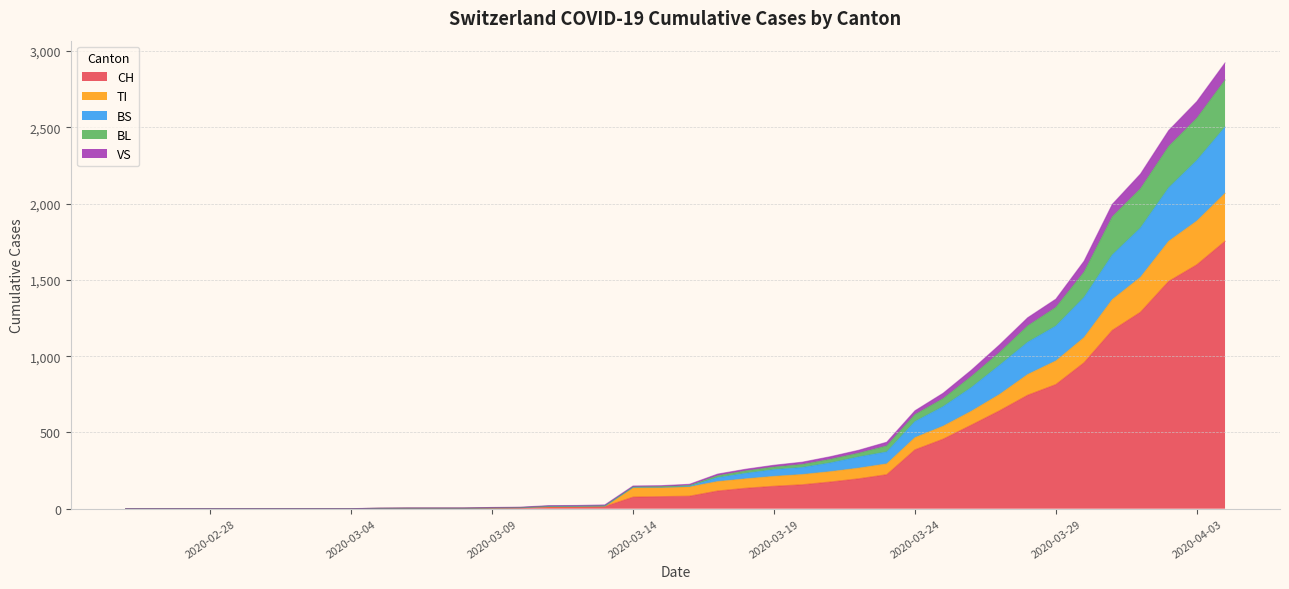

What are all the series names shown in the legend?

CH, TI, BS, BL, VS